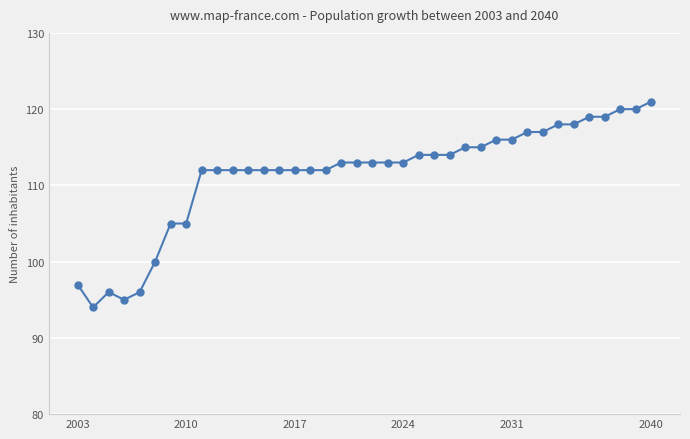

What is the smallest value displayed?

94